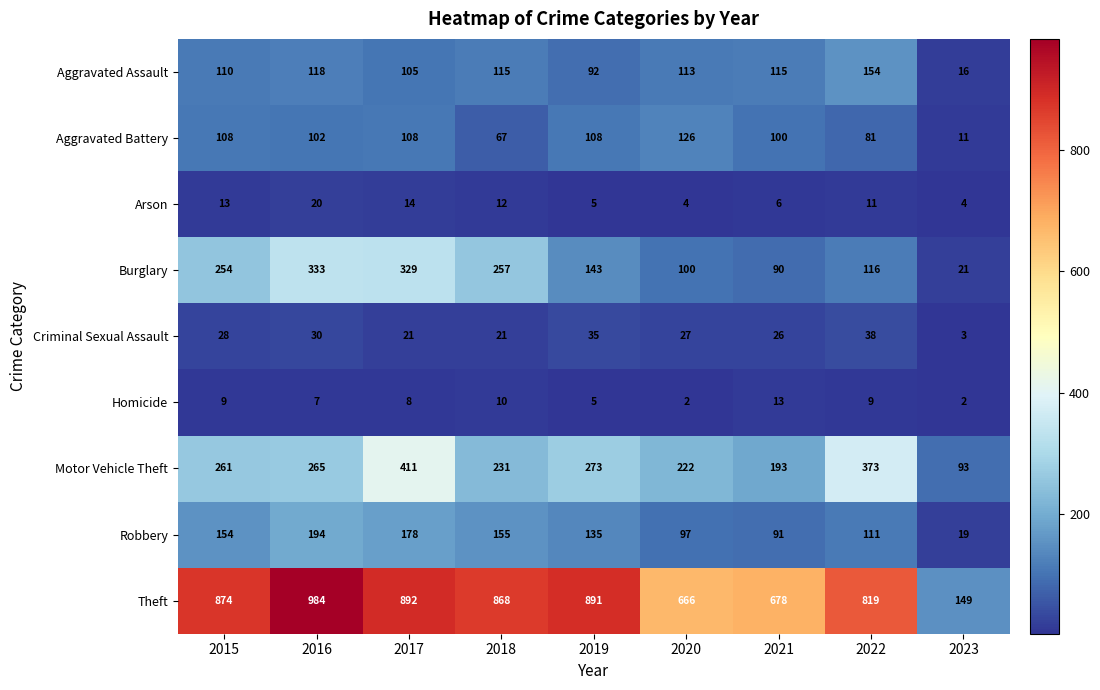

What is the average value of the Criminal Sexual Assault series?

25